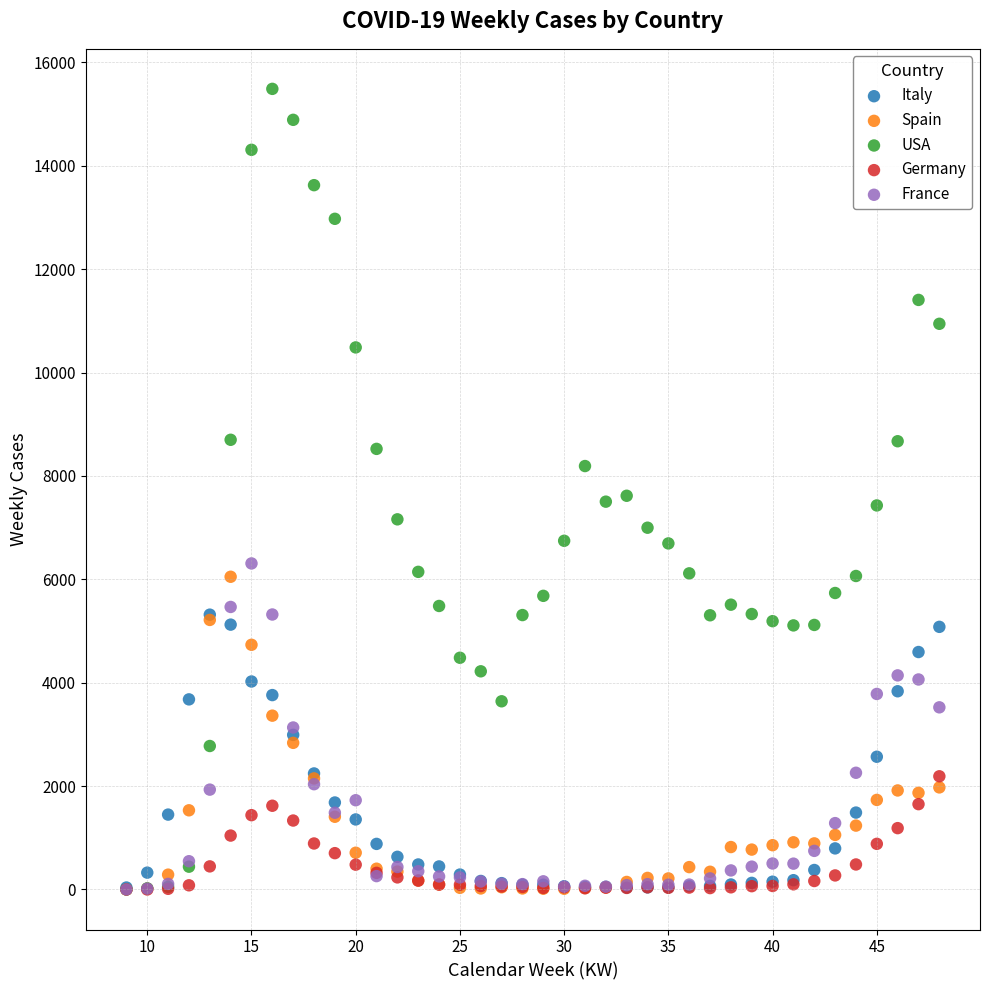

What are all the series names shown in the legend?

Italy, Spain, USA, Germany, France